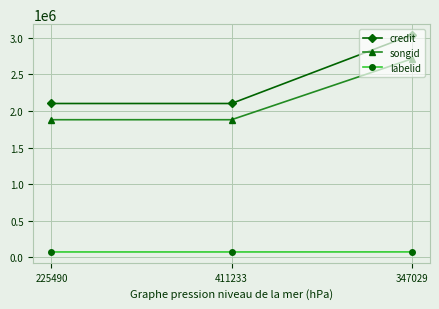

Rank the series by their maximum value, from highest to lowest.

credit, songid, labelid